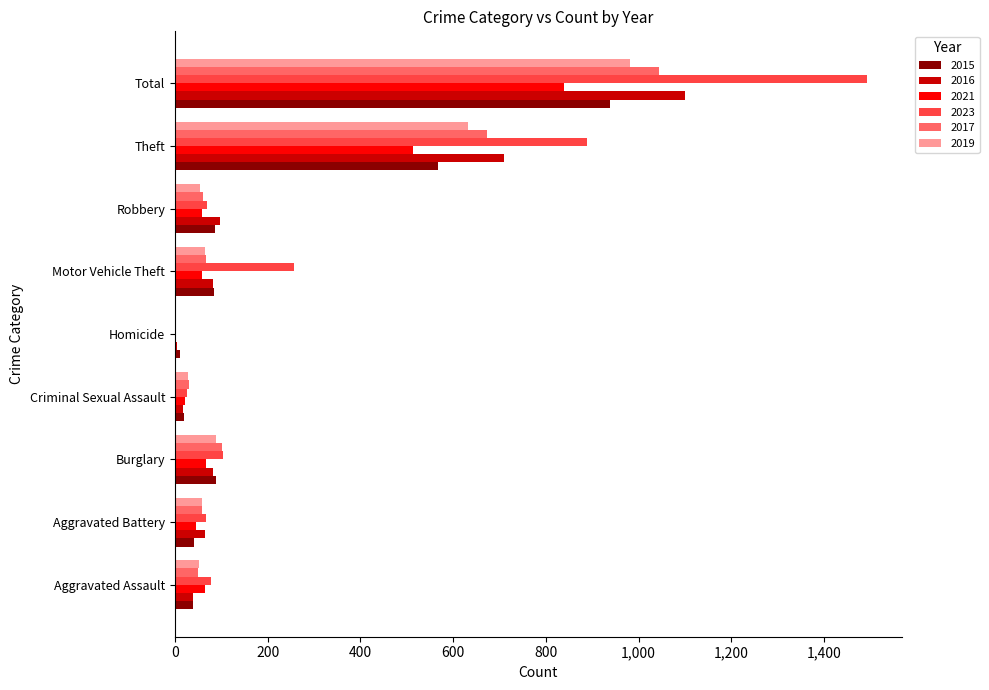

What is the total value across all series at Theft?

3984